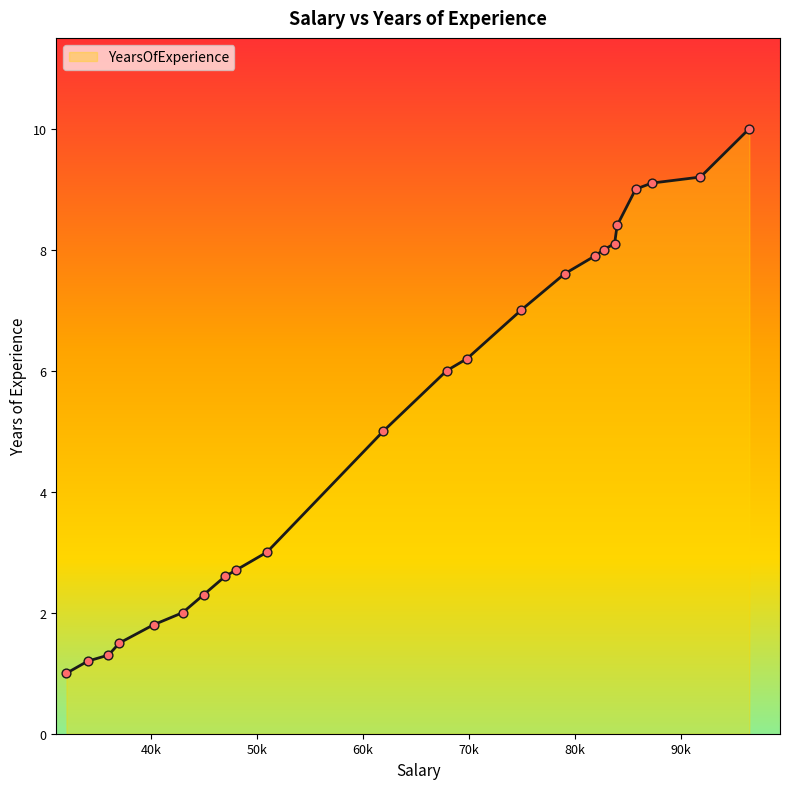

What is the maximum value shown in the chart?

10.0